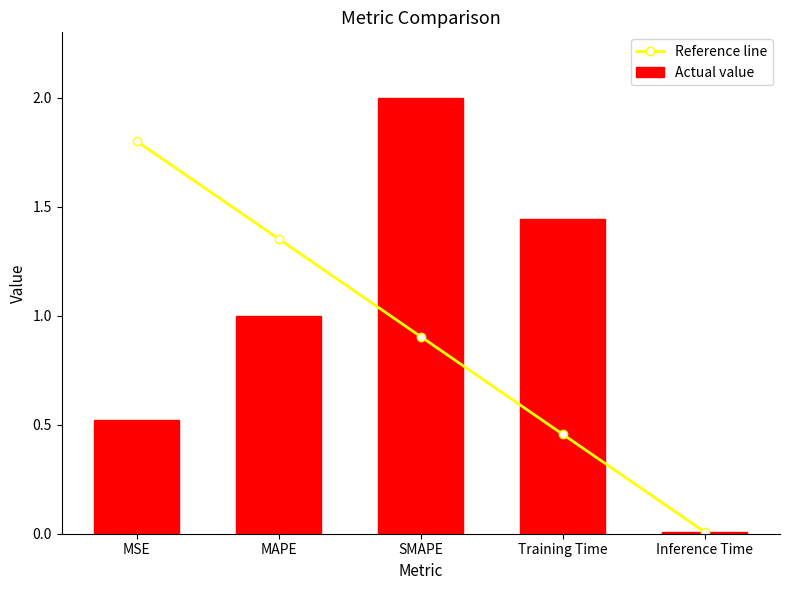

True or false: Actual value has a value of 0.0 at Inference Time.

False